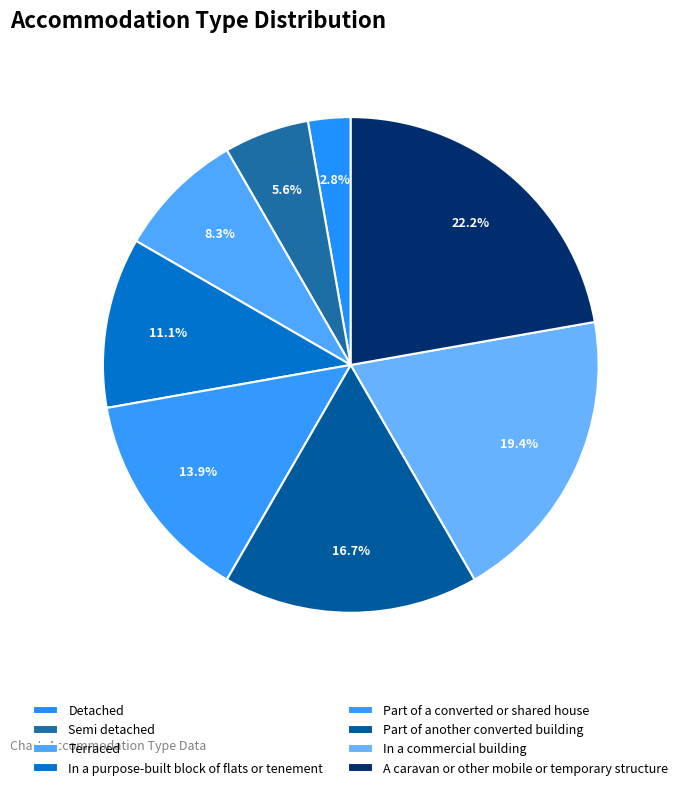

What percentage is NOT represented by In a commercial building?

80.6%